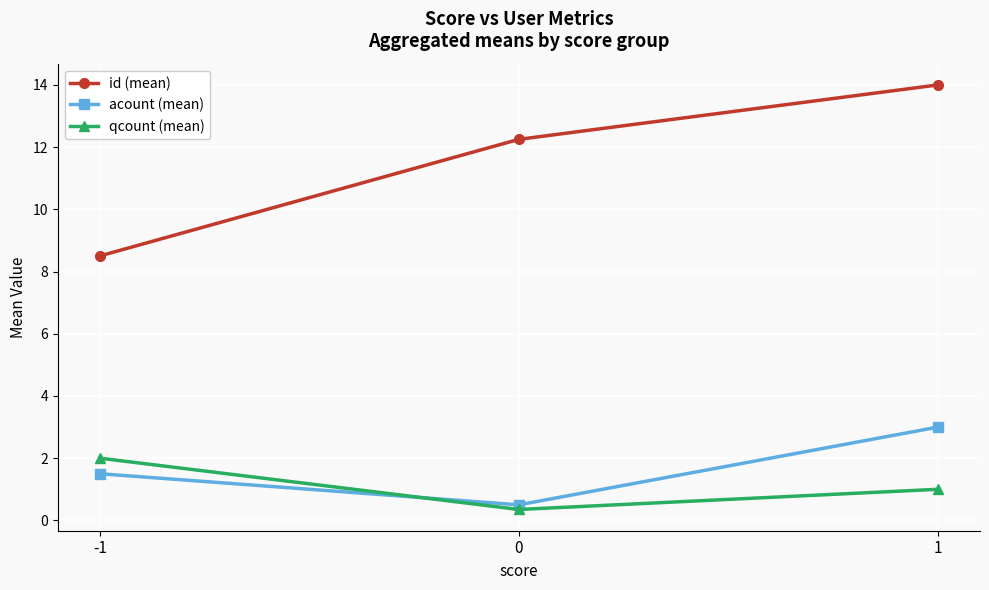

At which label does qcount (mean) first exceed 1?

-1